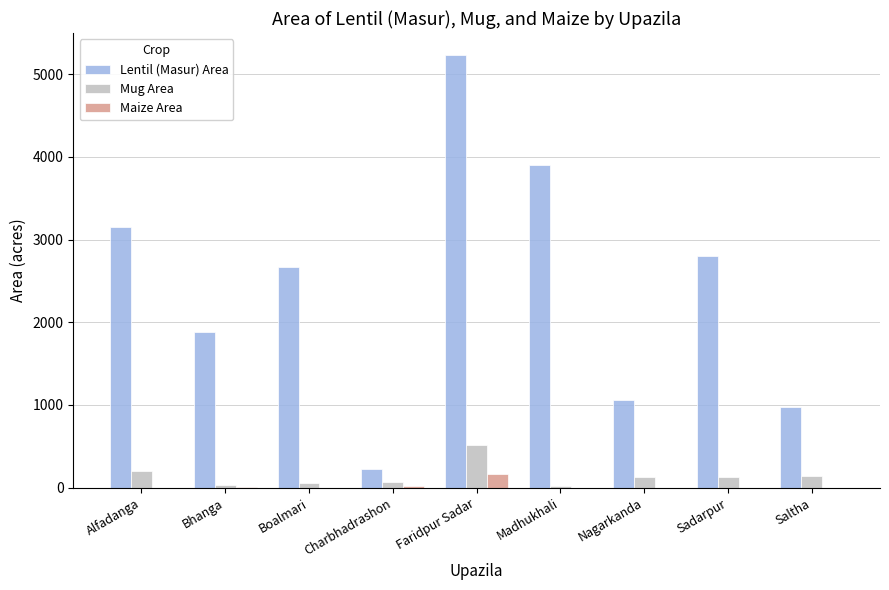

Is it true that Lentil (Masur) Area equals 628 at Bhanga?

False